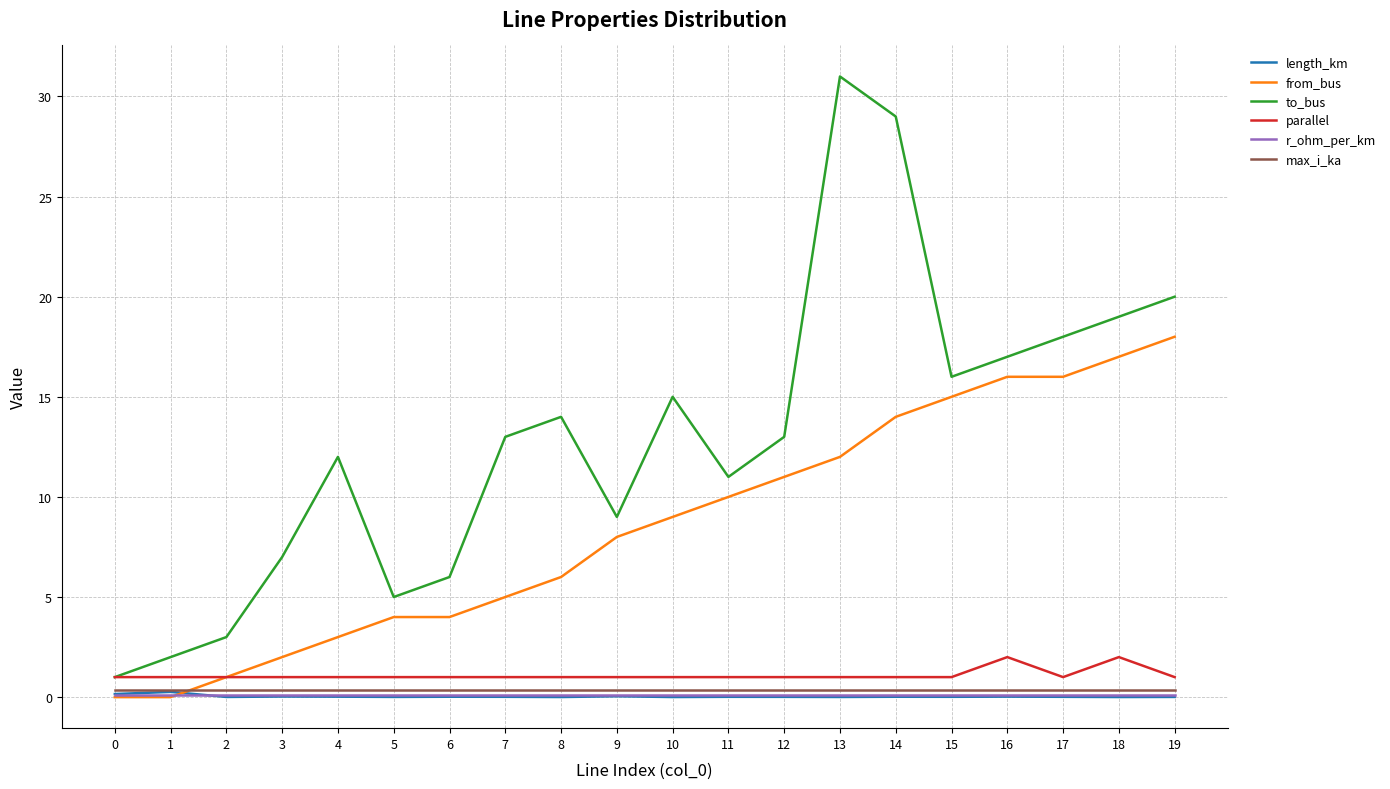

Does the chart display data point markers on the line(s)?

No